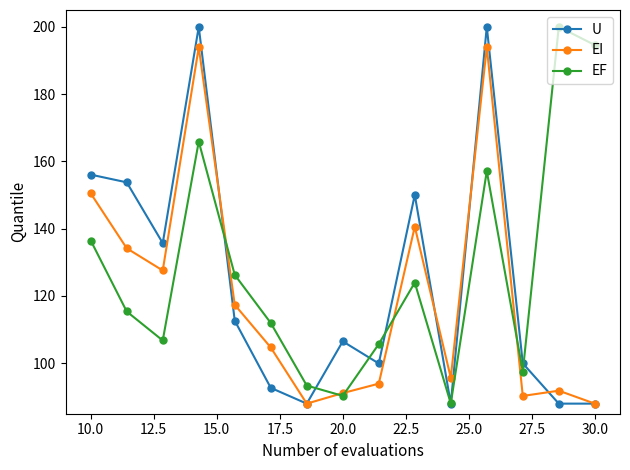

True or false: EI has more than 1 points higher than both neighbors.

True